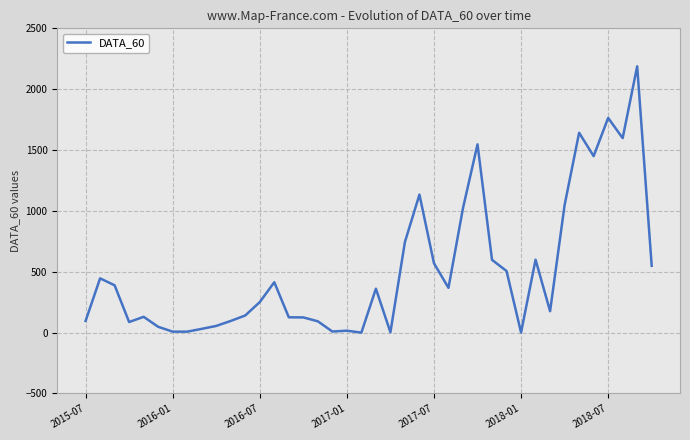

How many lines are shown in the chart?

1